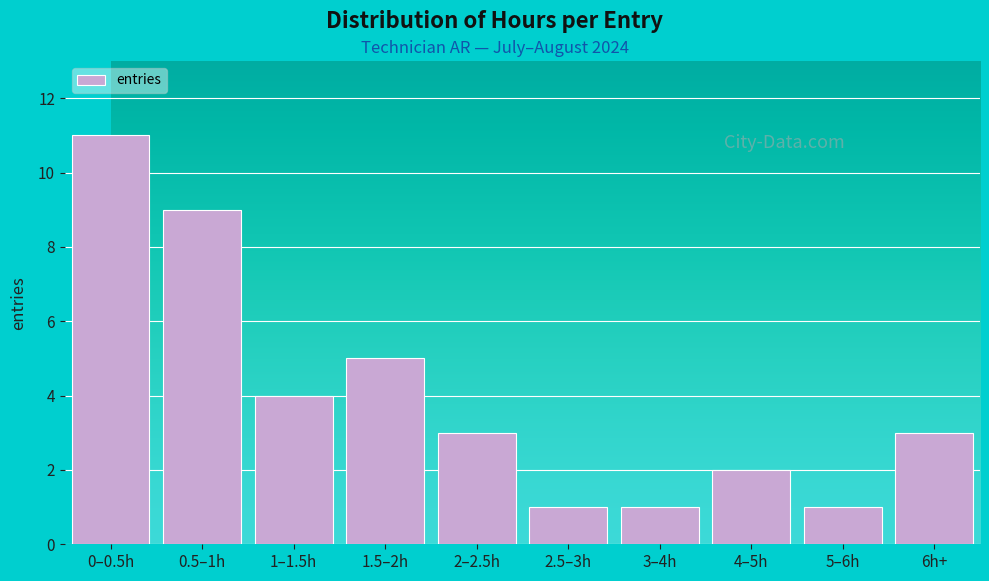

Reading right to left, what are all the values shown in this chart?

3	1	2	1	1	3	5	4	9	11